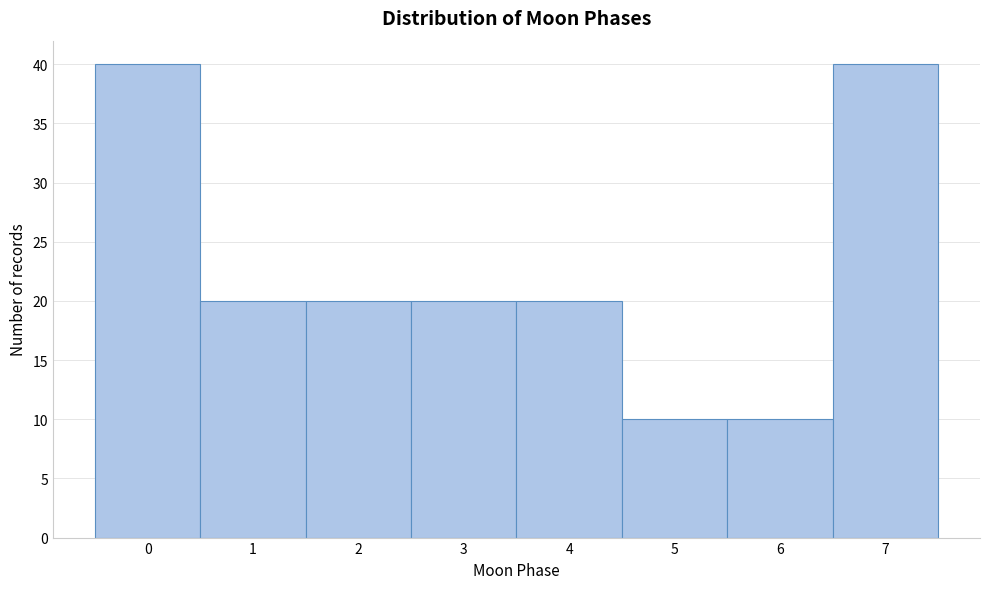

Reading left to right, transcribe all the data shown in this chart.

0=40	1=20	2=20	3=20	4=20	5=10	6=10	7=40